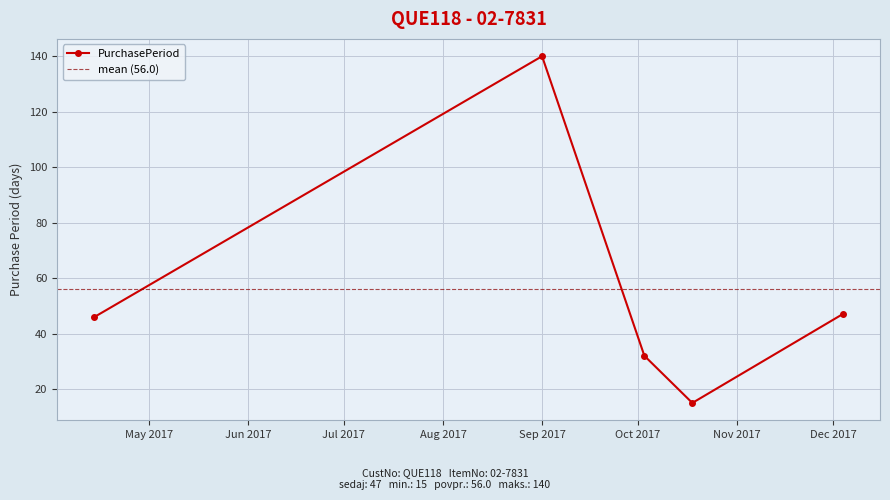

In PurchasePeriod, how many points are higher than both neighbors (excluding endpoints)?

1